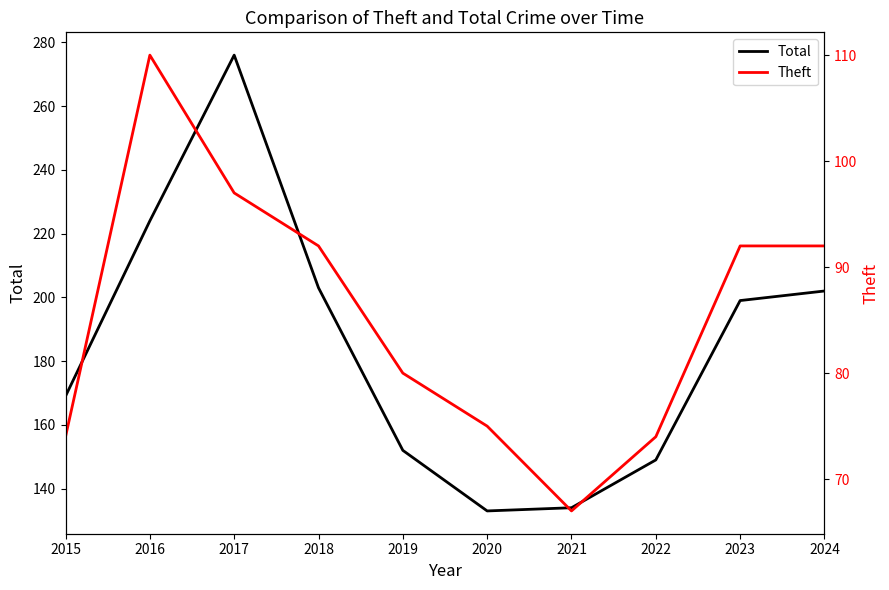

What is the spread (max minus min) of values at 2021?

67